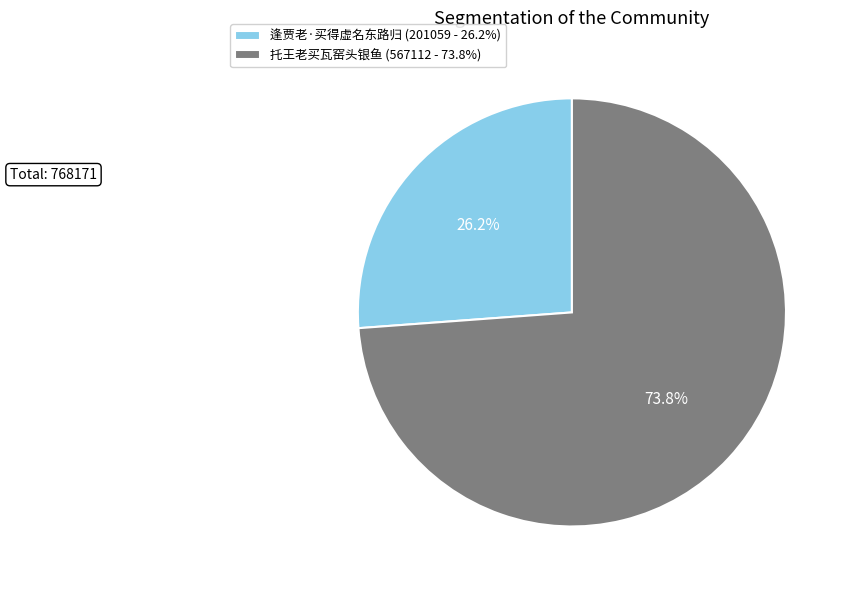

What is the ratio of the value at 逢贾老·买得虚名东路归 to the value at 托王老买瓦窑头银鱼?

0.4